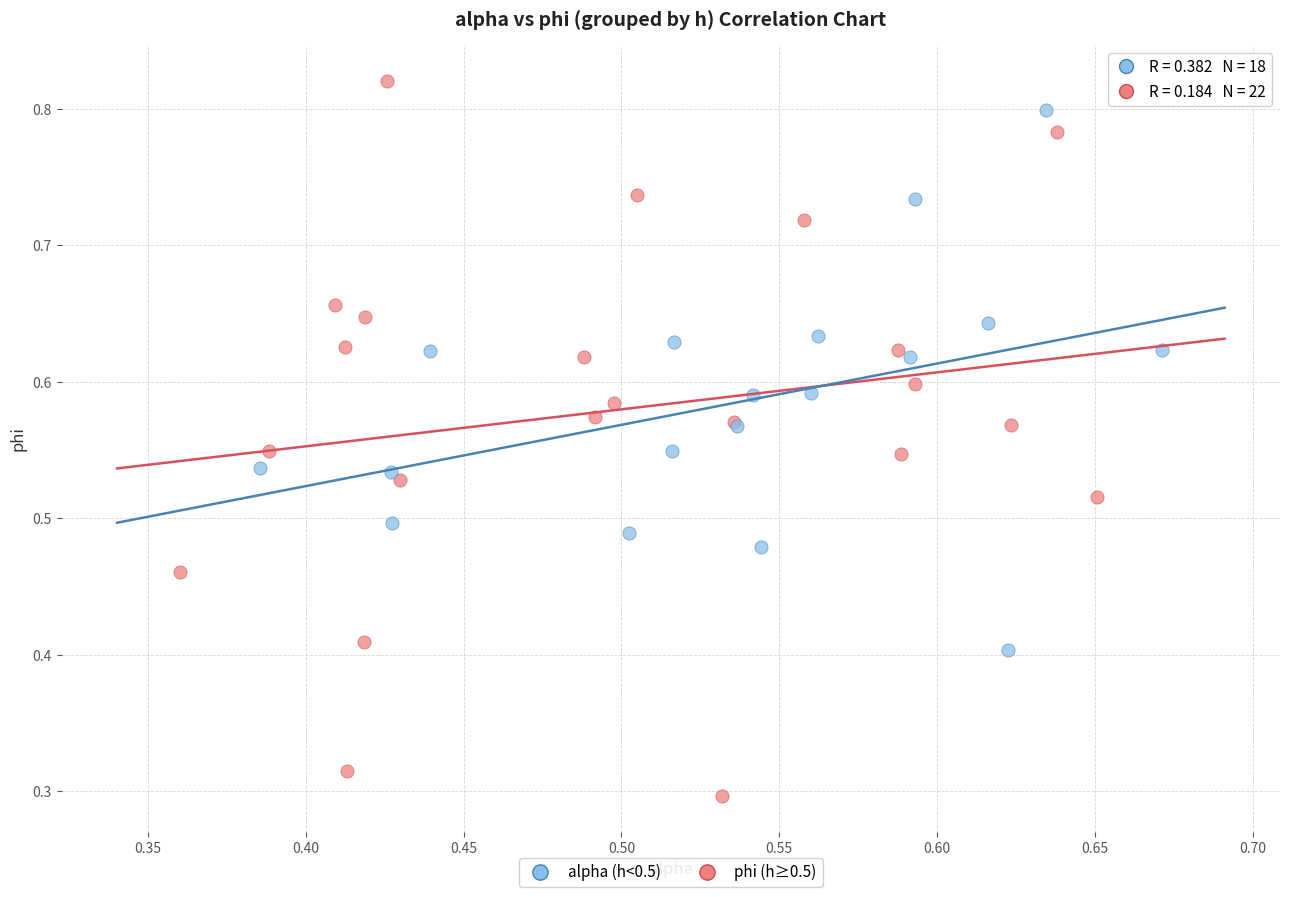

Which series reaches the maximum Y coordinate?

phi (h≥0.5)